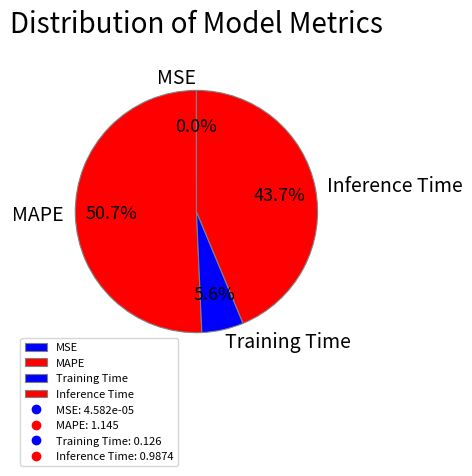

Do Inference Time and Training Time together represent more than half of the pie?

No